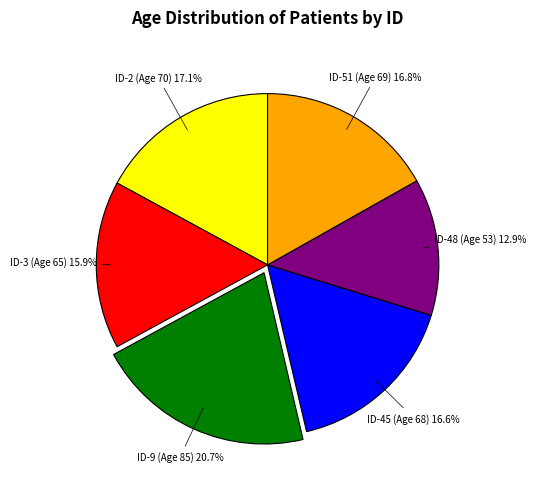

How many segments does this pie chart have?

6